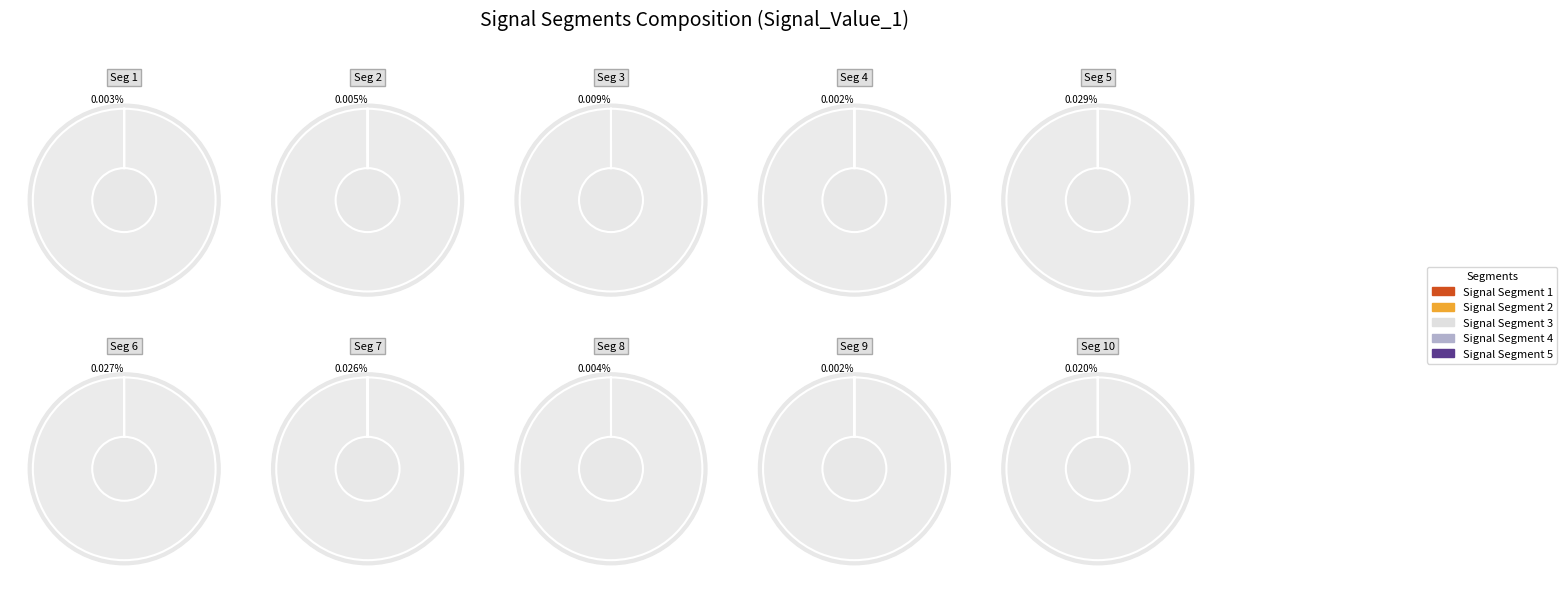

What is the smallest slice in the pie chart?

signal segment 9